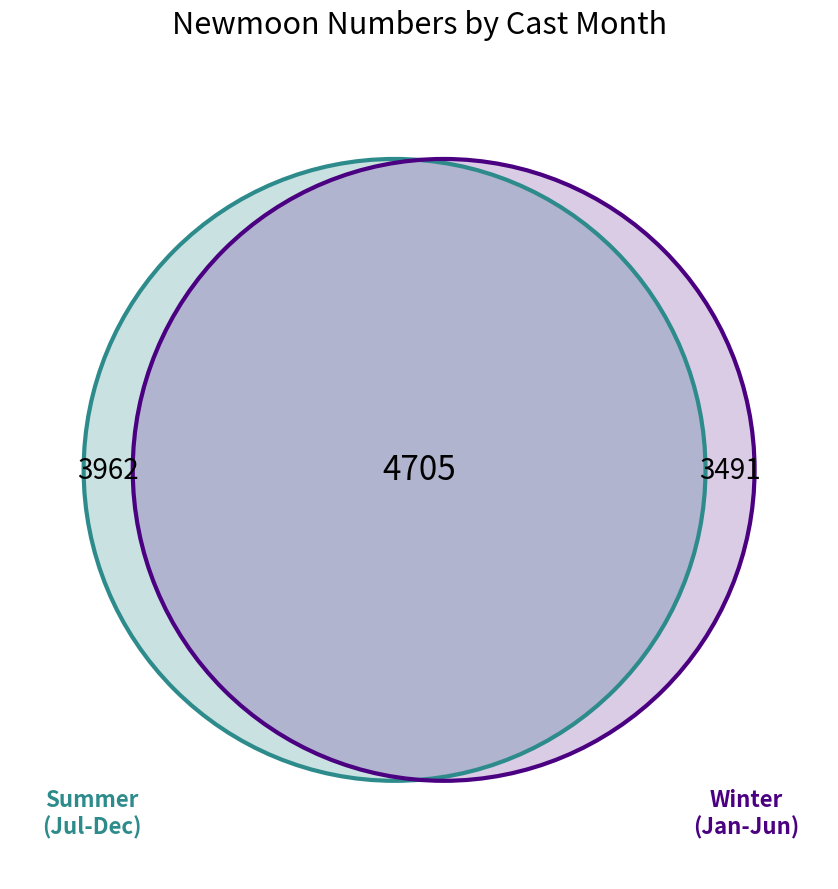

Between 3 and 6, which is larger?

6